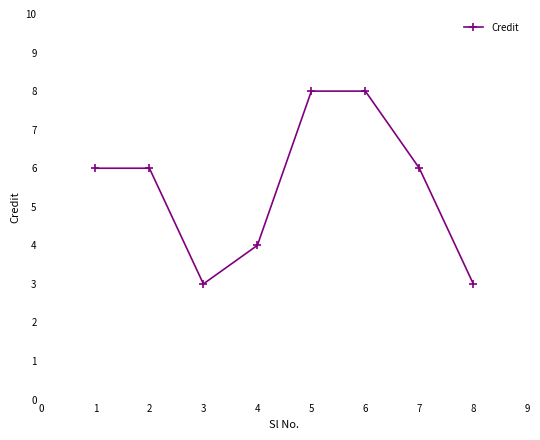

What is the minimum value shown in the chart?

3